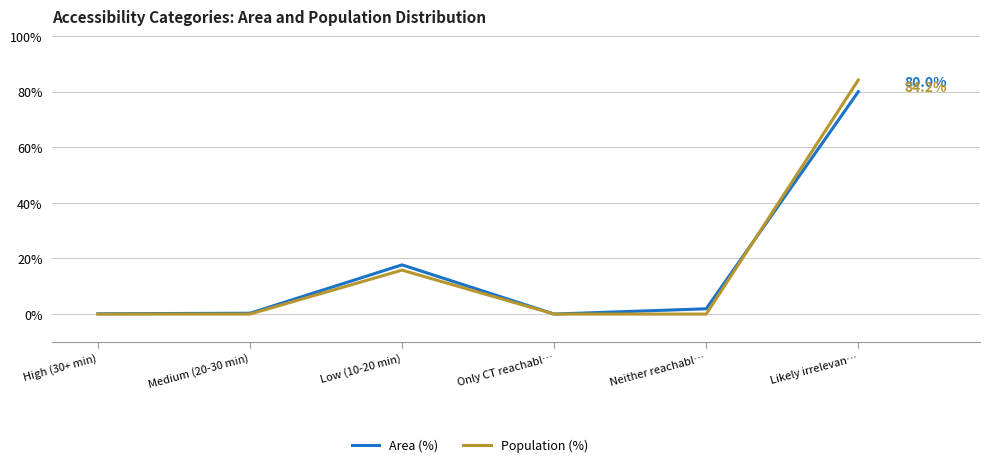

True or false: Population (%) has a value of -38.0 at Medium (20-30 min).

False